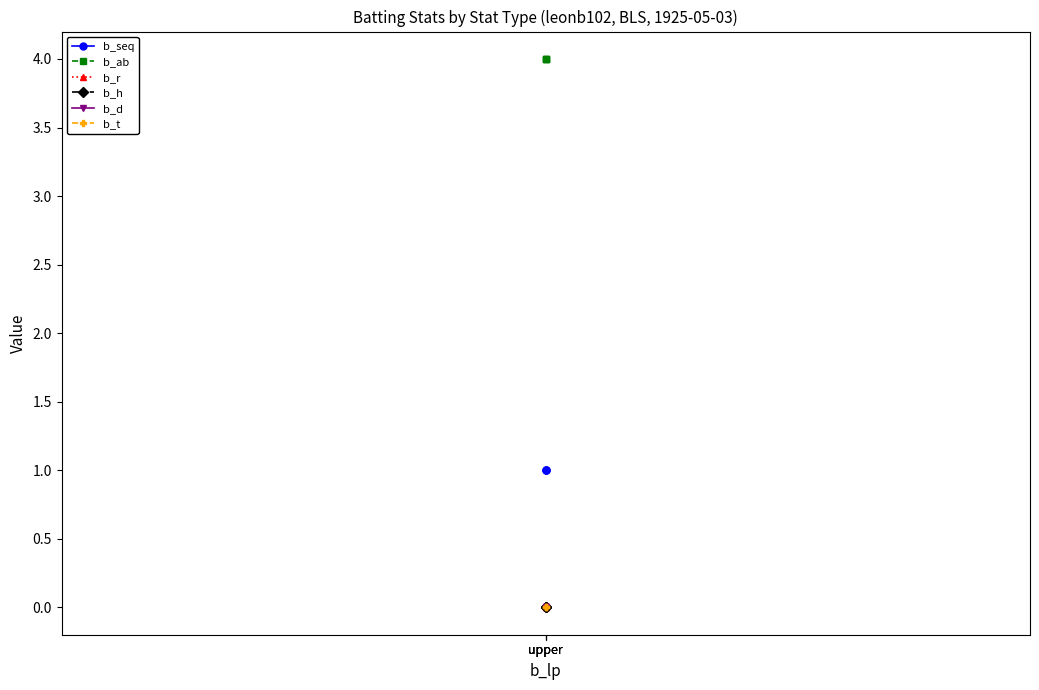

The value of b_t at upper is 0. True or false?

True